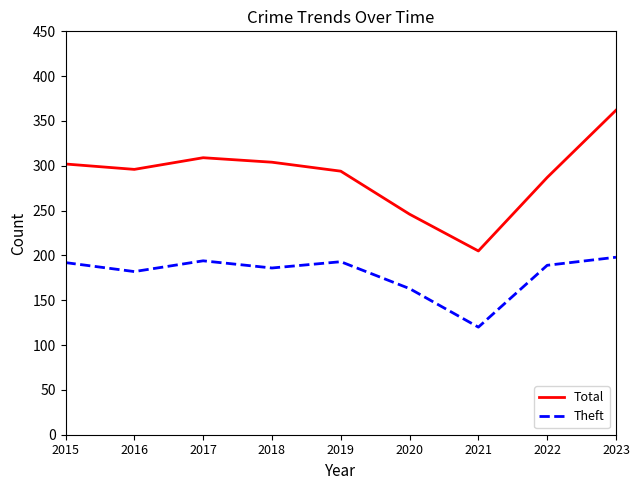

List the series in order of their peak value, highest first.

Total, Theft